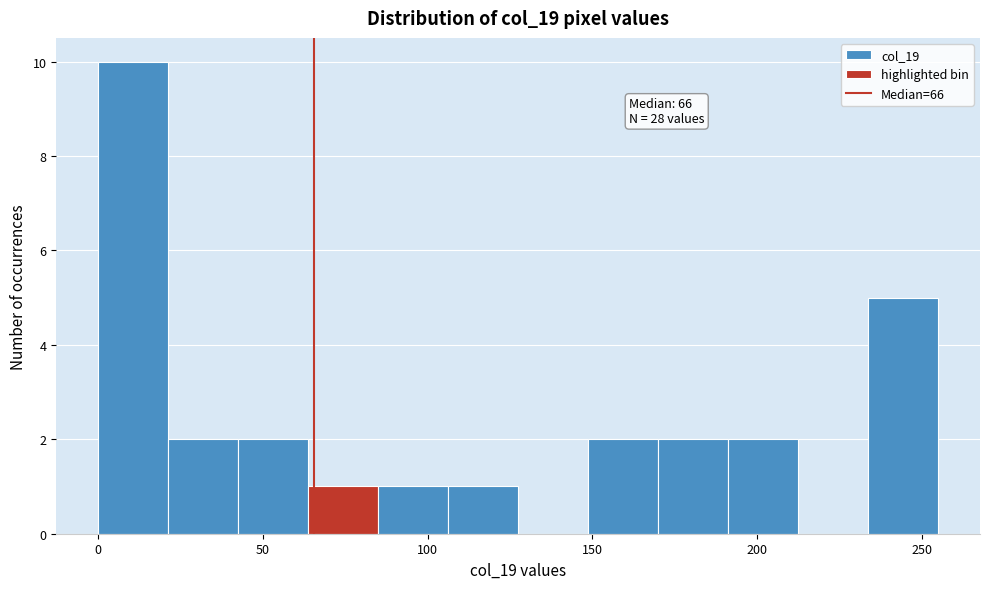

Over which range of the x-axis is the bar tallest?

0 to 20